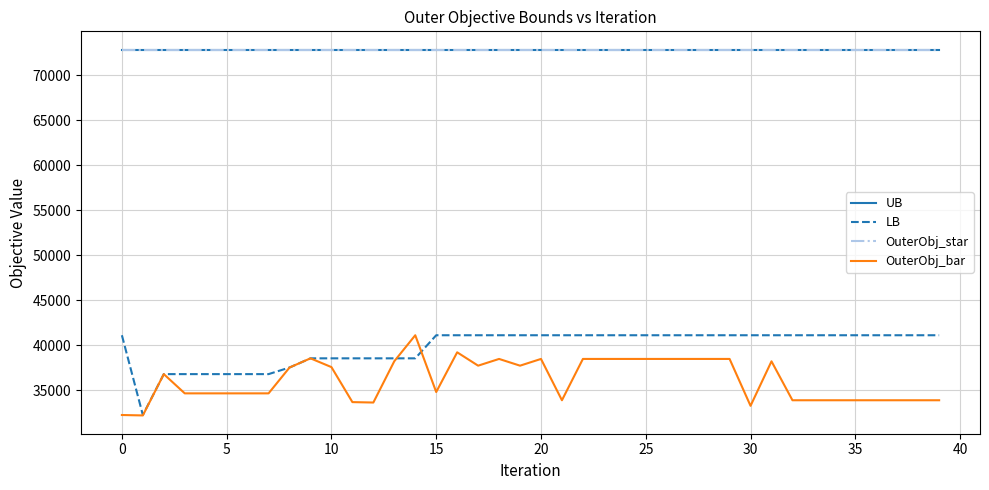

Is this an area chart (filled region under the line)?

No